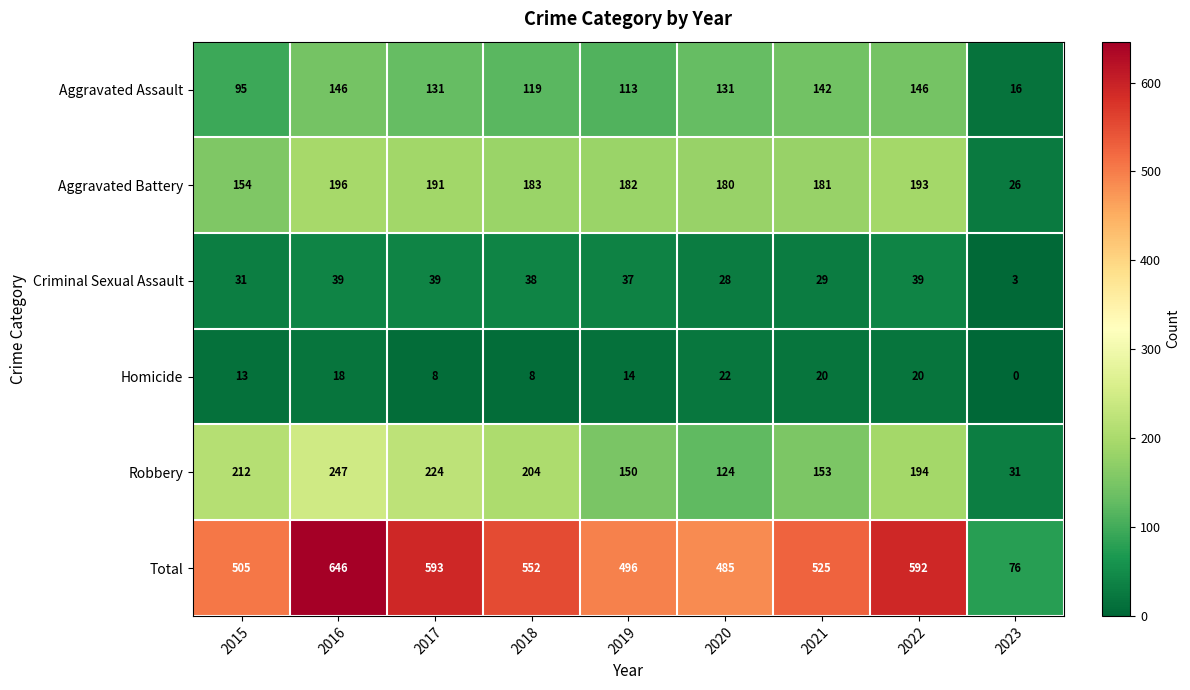

At how many categories does at least one series exceed 513?

5